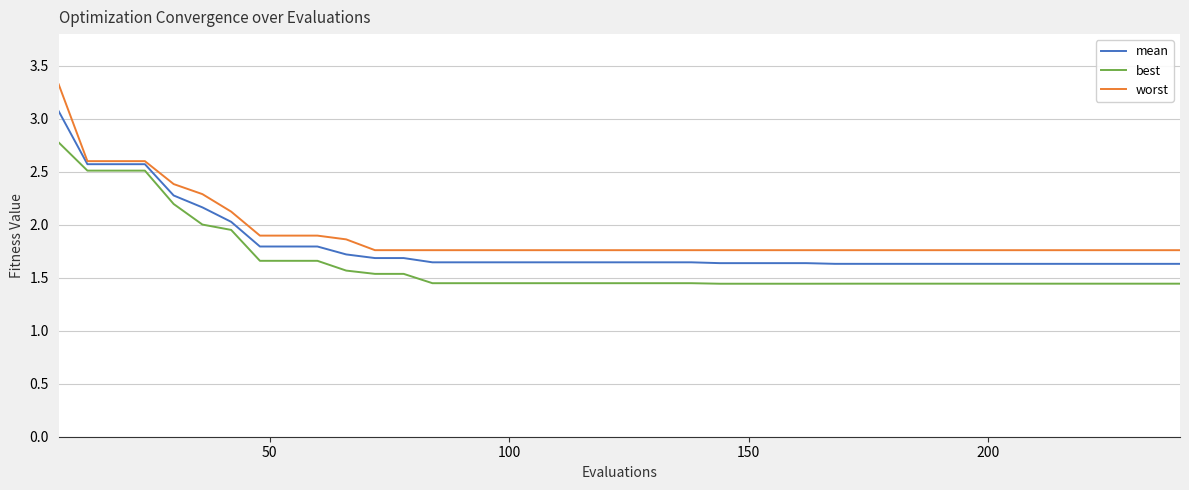

True or false: best and mean intersect in this chart.

False